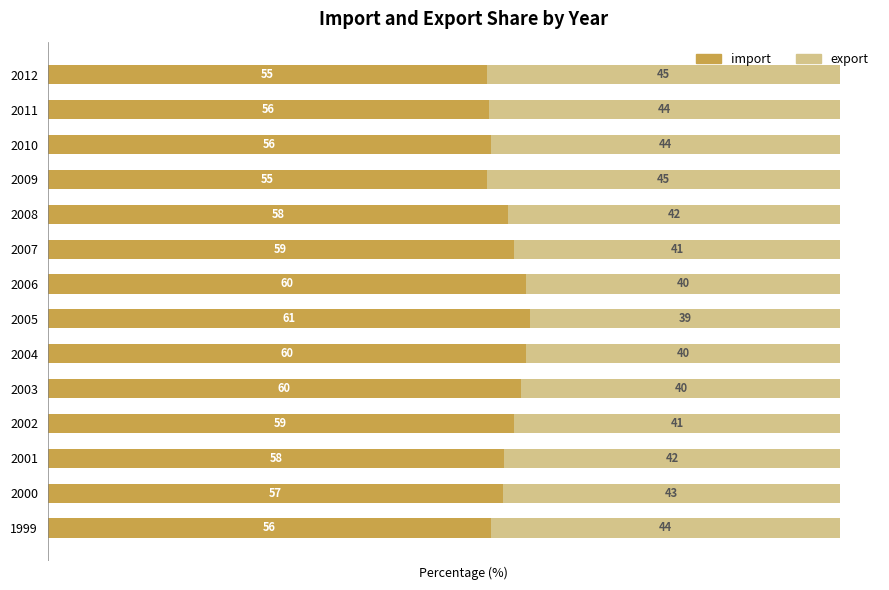

The import series shows 39.8 at 2001. True or false?

False